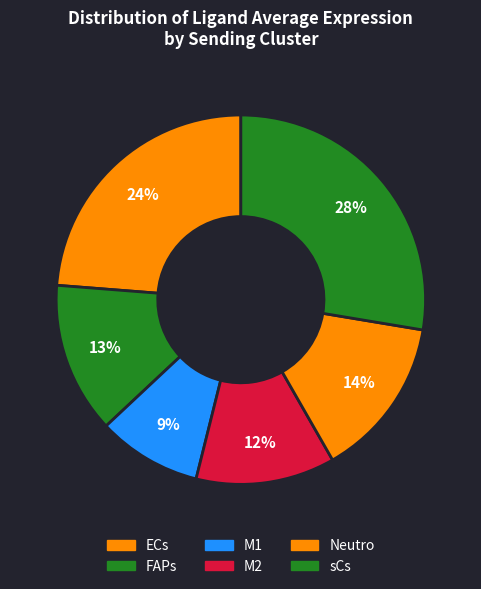

Which slice is the smallest?

M1